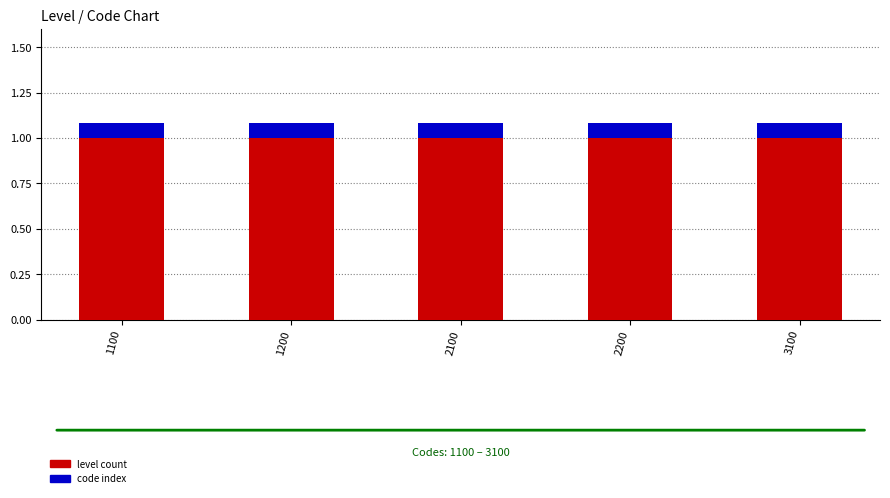

What are all the series names shown in the legend?

level count, code index